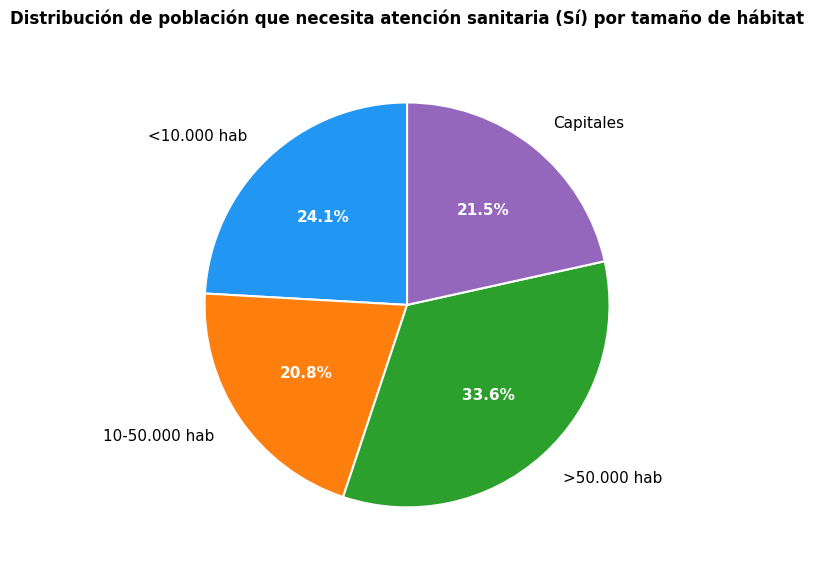

Is the sum of 10-50.000 hab and >50.000 hab greater than half?

Yes